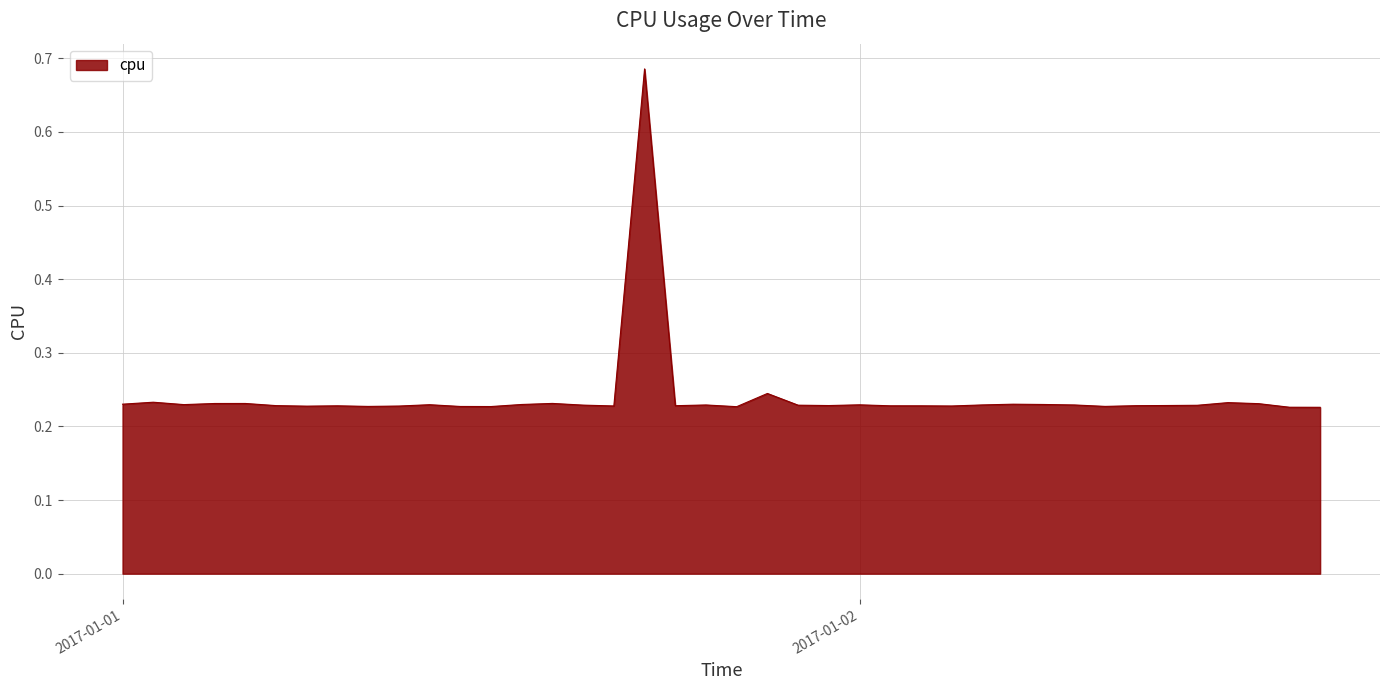

Reading left to right, list all the values displayed in this chart.

0.2	0.2	0.2	0.2	0.2	0.2	0.2	0.2	0.2	0.2	0.2	0.2	0.2	0.2	0.2	0.2	0.2	0.7	0.2	0.2	0.2	0.2	0.2	0.2	0.2	0.2	0.2	0.2	0.2	0.2	0.2	0.2	0.2	0.2	0.2	0.2	0.2	0.2	0.2	0.2